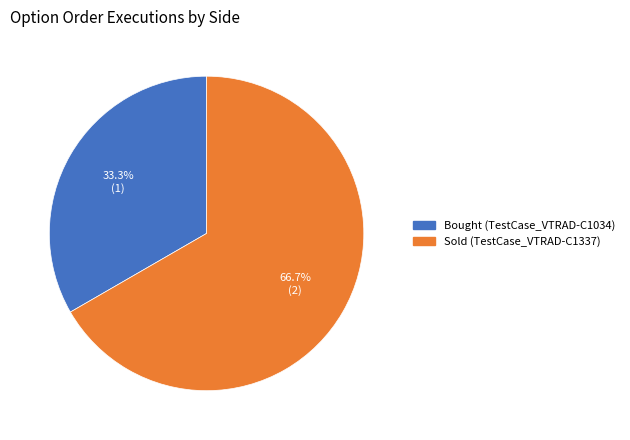

Is Sold (TestCase_VTRAD-C1337) the majority of the pie?

Yes